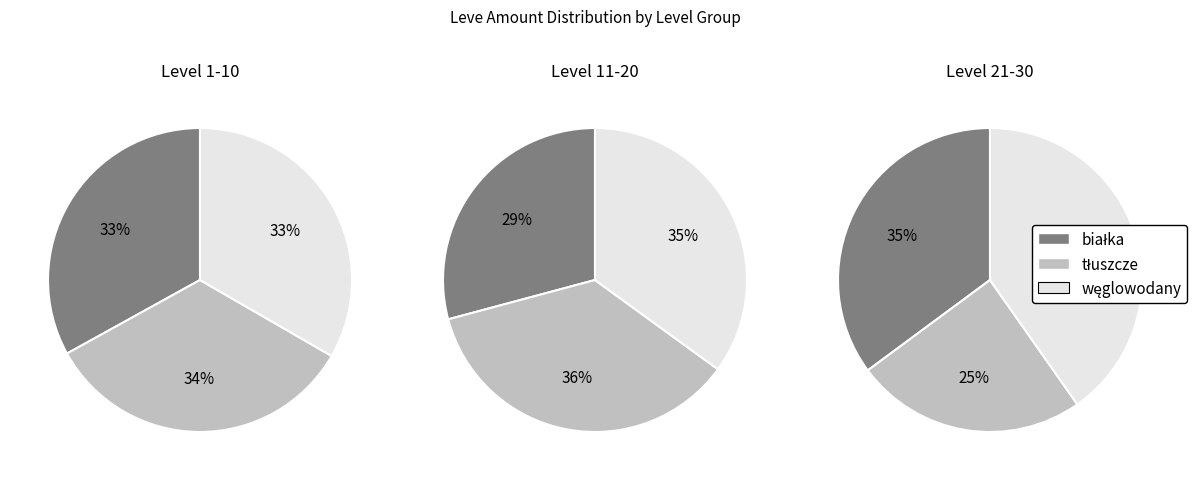

To the nearest percent, what is the difference between the 1 and 1 slice percentages?

5%